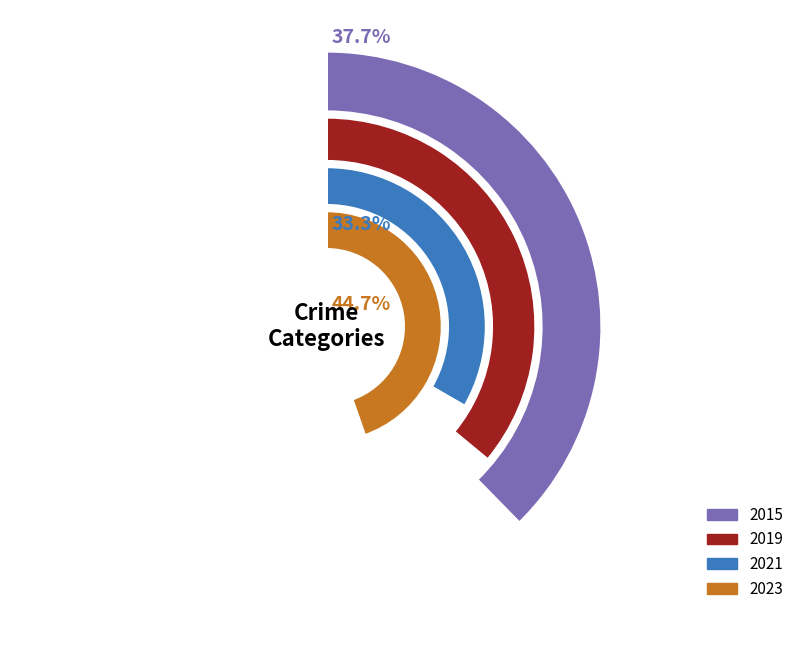

Rank the series by their maximum value, from highest to lowest.

2023, 2015, 2019, 2021